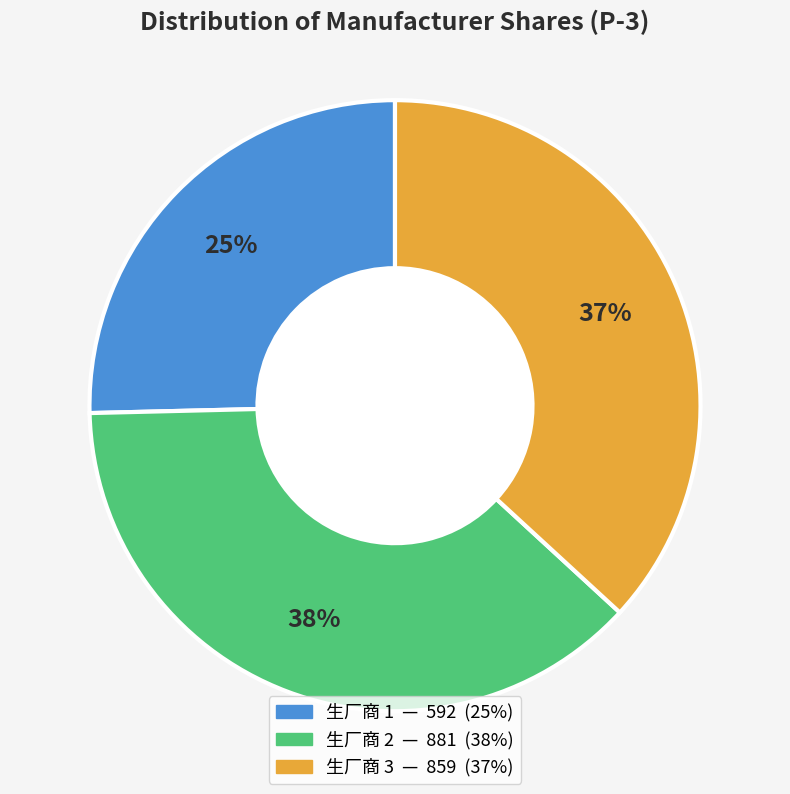

Which category has the smallest portion of the pie?

生厂商 1